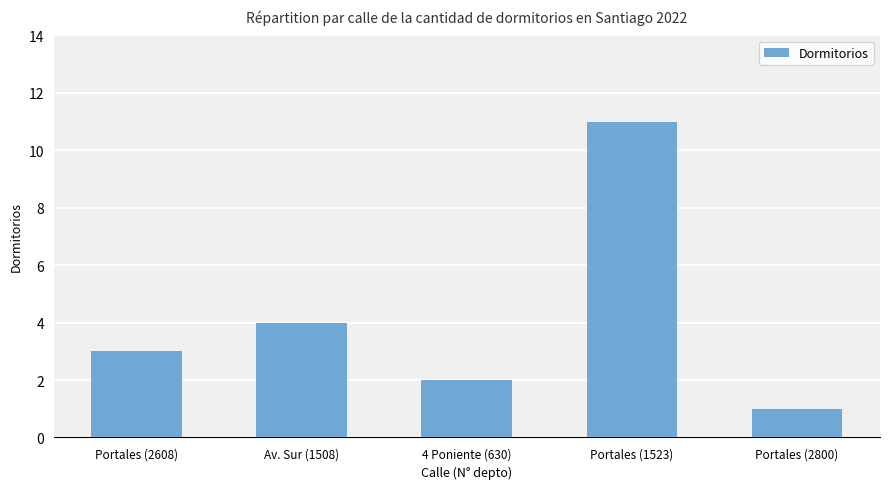

Rank the categories by value from highest to lowest.

Portales (1523), Av. Sur (1508), Portales (2608), 4 Poniente (630), Portales (2800)